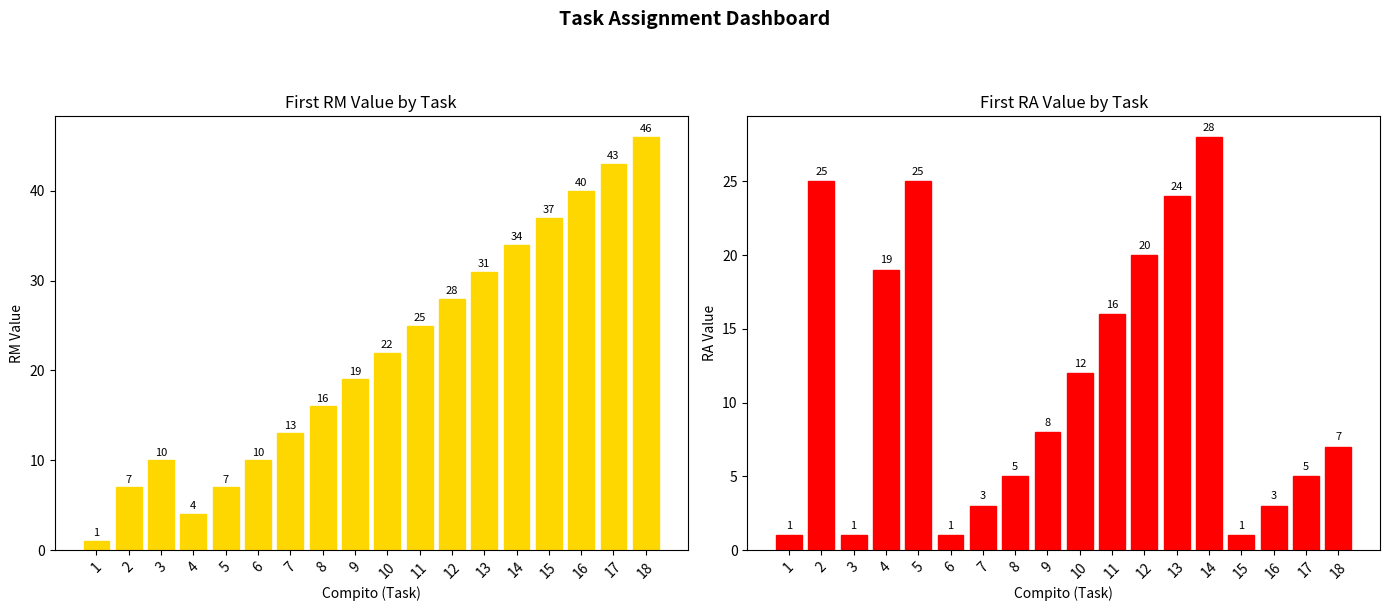

Which category has the highest value in the RM First Value series?

18